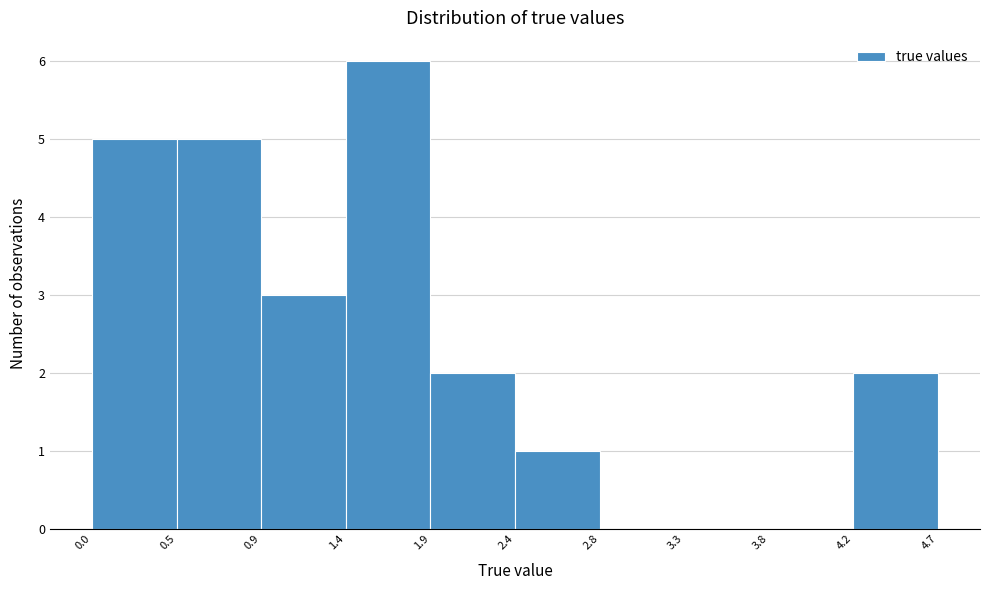

Reading left to right, list every bar in this chart as the range it spans on the x-axis followed by its height. The values are not printed on the chart, so give them approximately, as read against the axis.

0.0 to 0.5: 5
0.5 to 0.9: 5
0.9 to 1.4: 3
1.4 to 1.9: 6
1.9 to 2.4: 2
2.4 to 2.8: 1
2.8 to 3.3: 0
3.3 to 3.8: 0
3.8 to 4.2: 0
4.2 to 4.7: 2